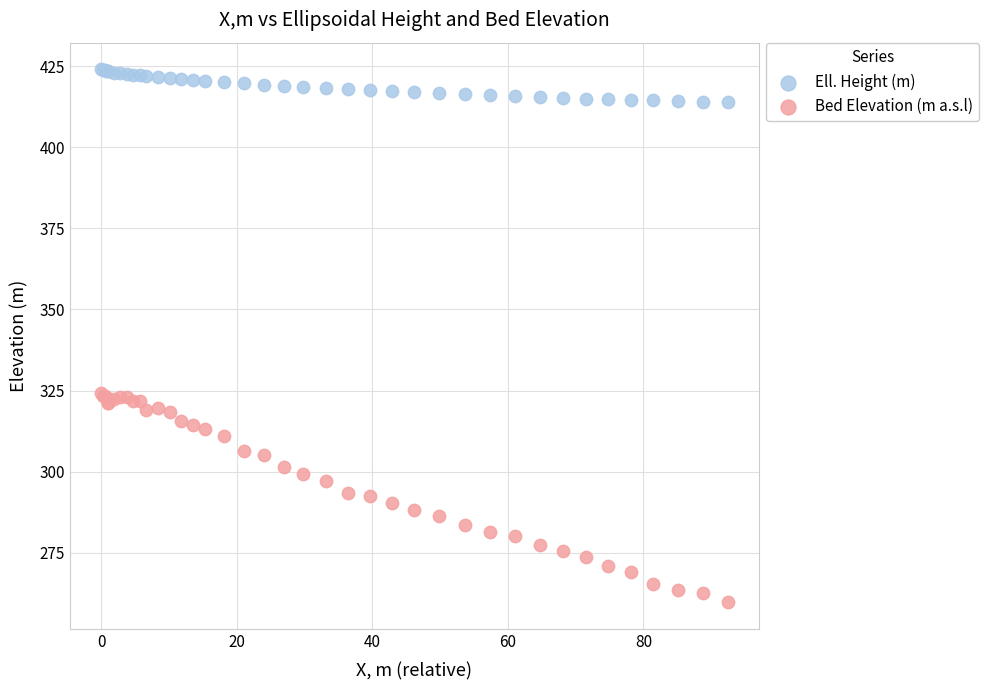

Which series contains the highest Y value?

Ell. Height (m)